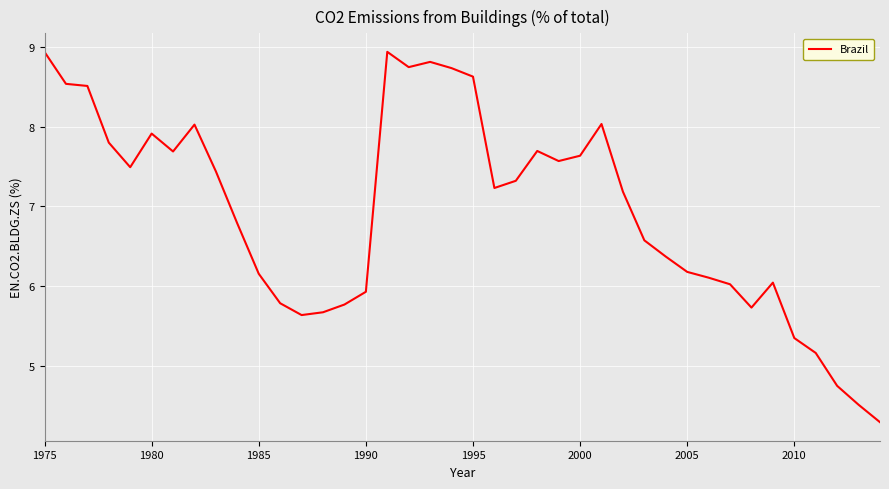

What is the difference between the maximum and minimum values?

4.7